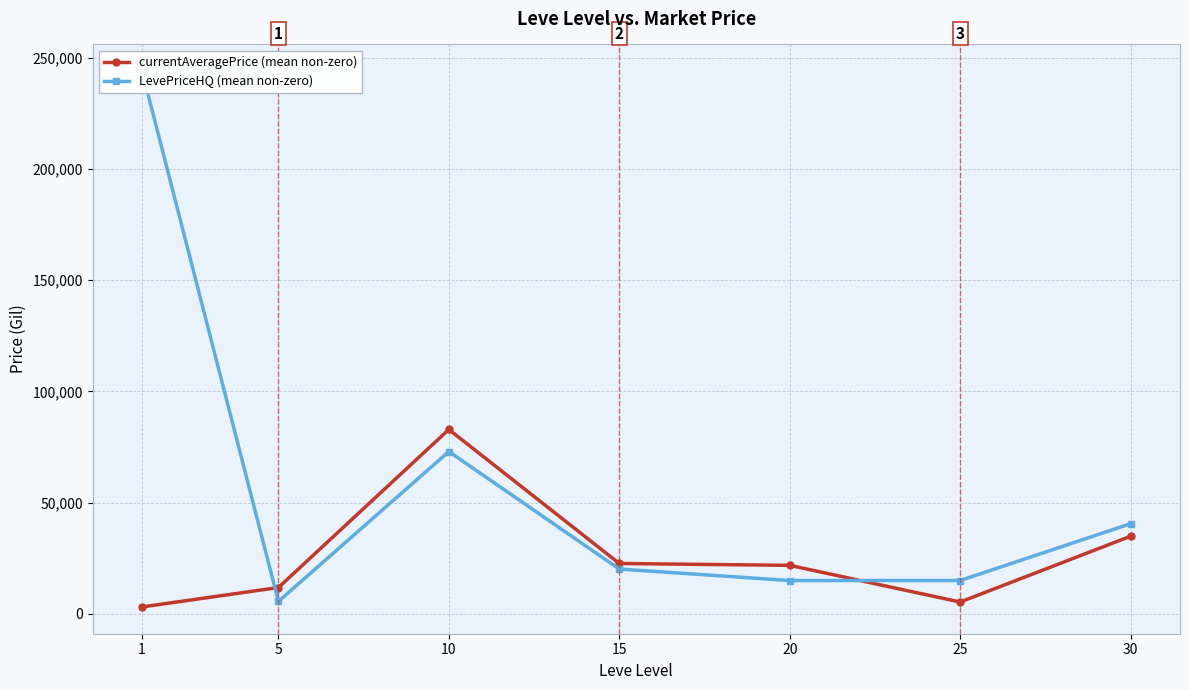

At which category does LevePriceHQ (mean non-zero) reach its first local valley?

5